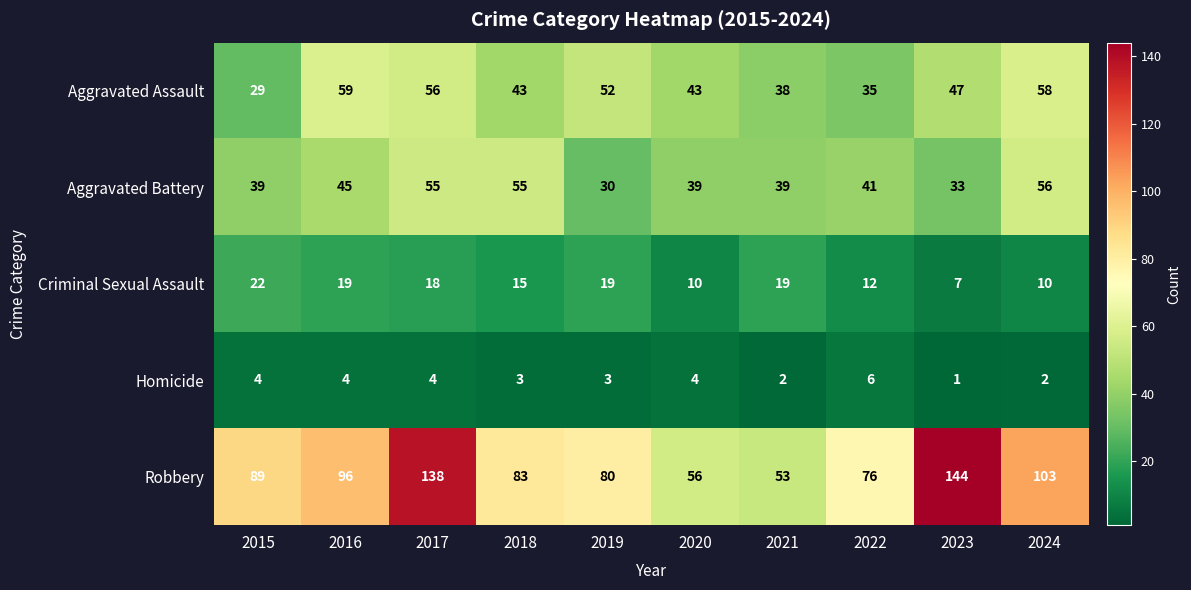

Which series has the widest spread of values?

Robbery